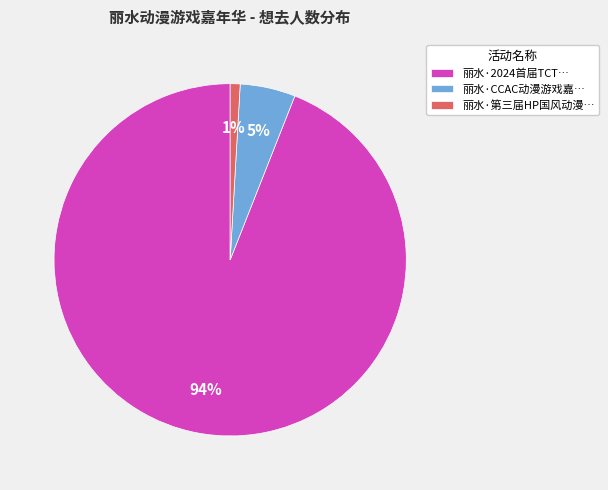

Is there a majority slice in this chart?

Yes